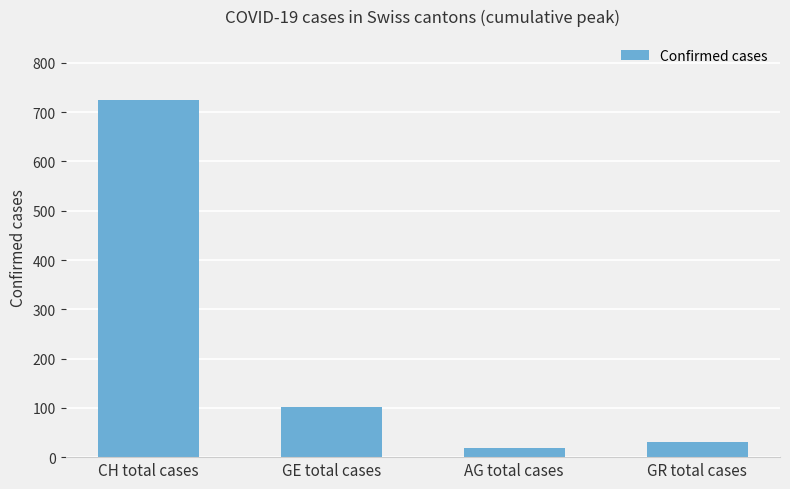

What is the smallest value displayed?

18